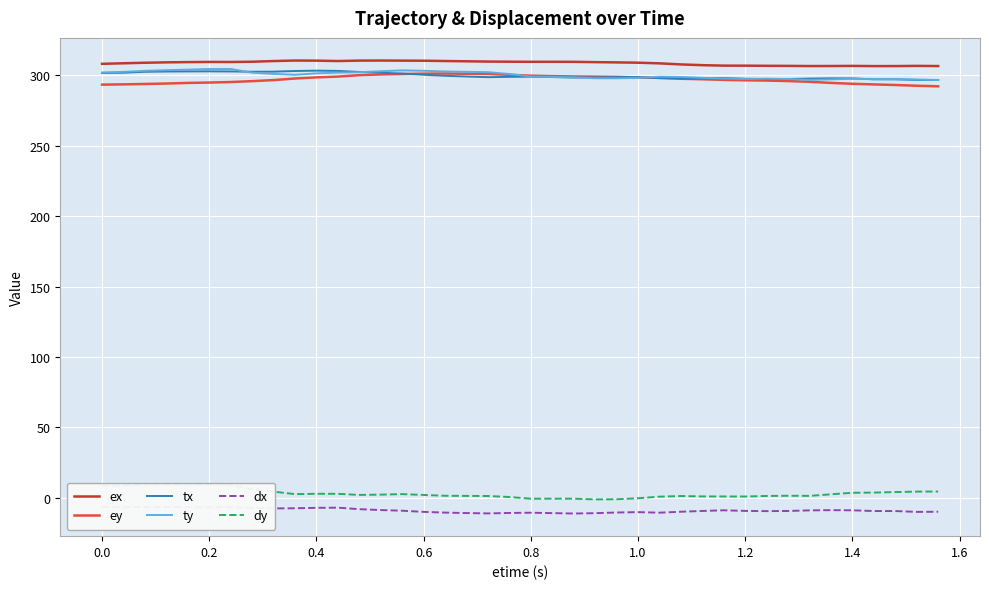

How many interior local valleys does the ty series have?

4